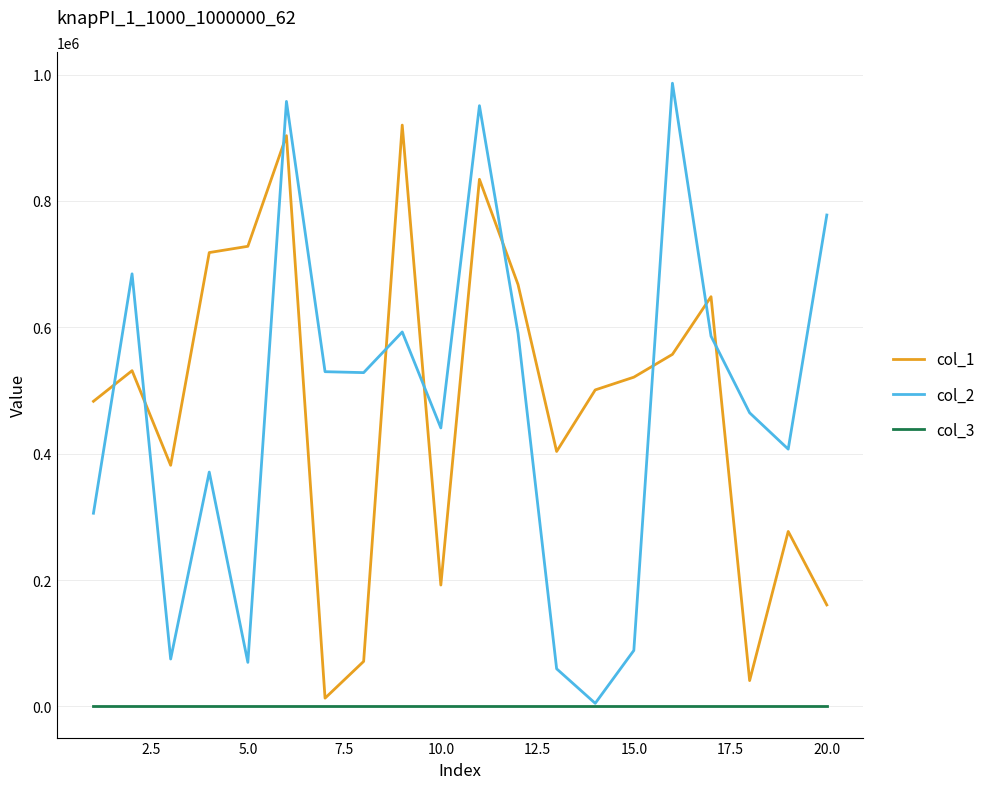

What is the average value of the col_3 series?

1